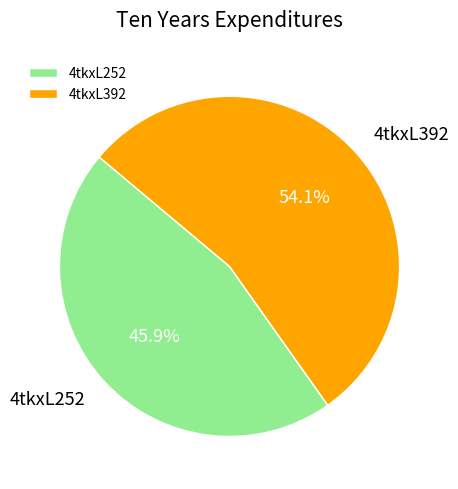

How many segments does this pie chart have?

2